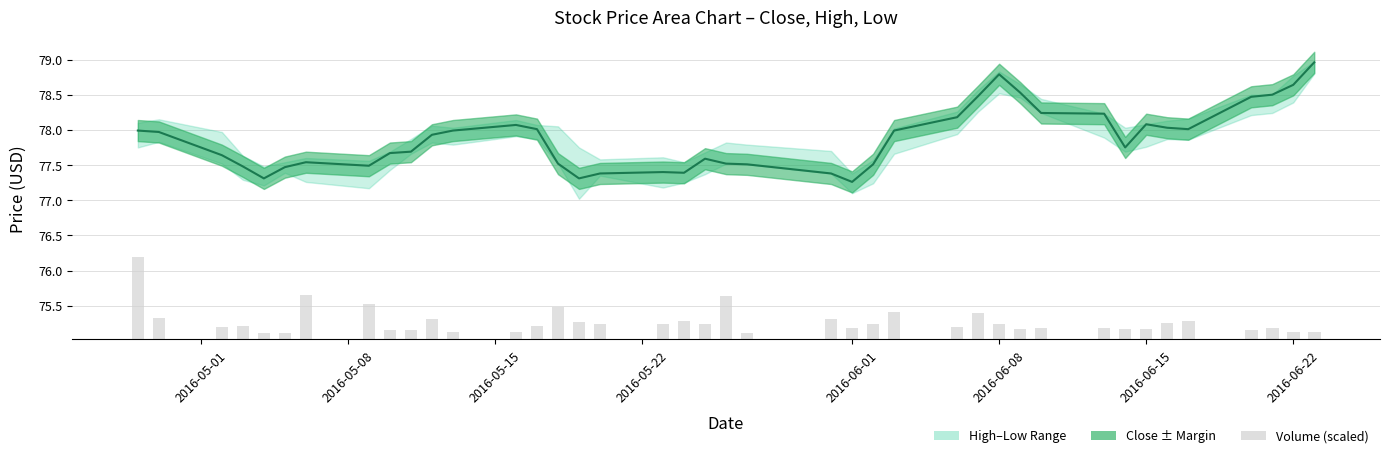

How many categories are shown in the chart?

40